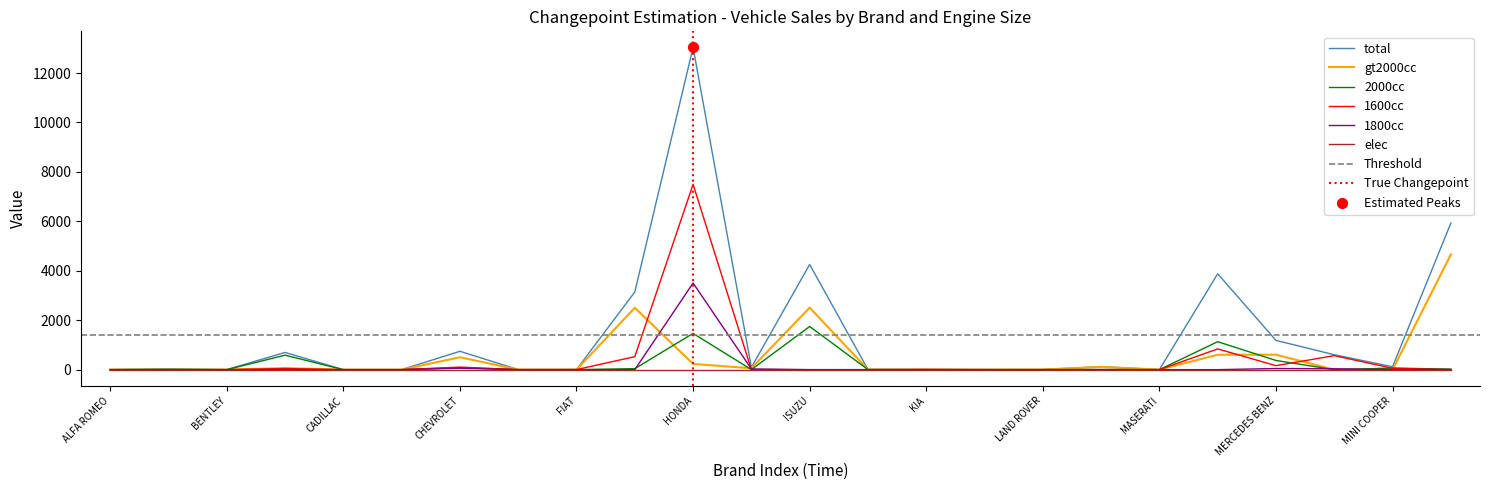

Is it true that 2000cc equals -973 at MASERATI?

False